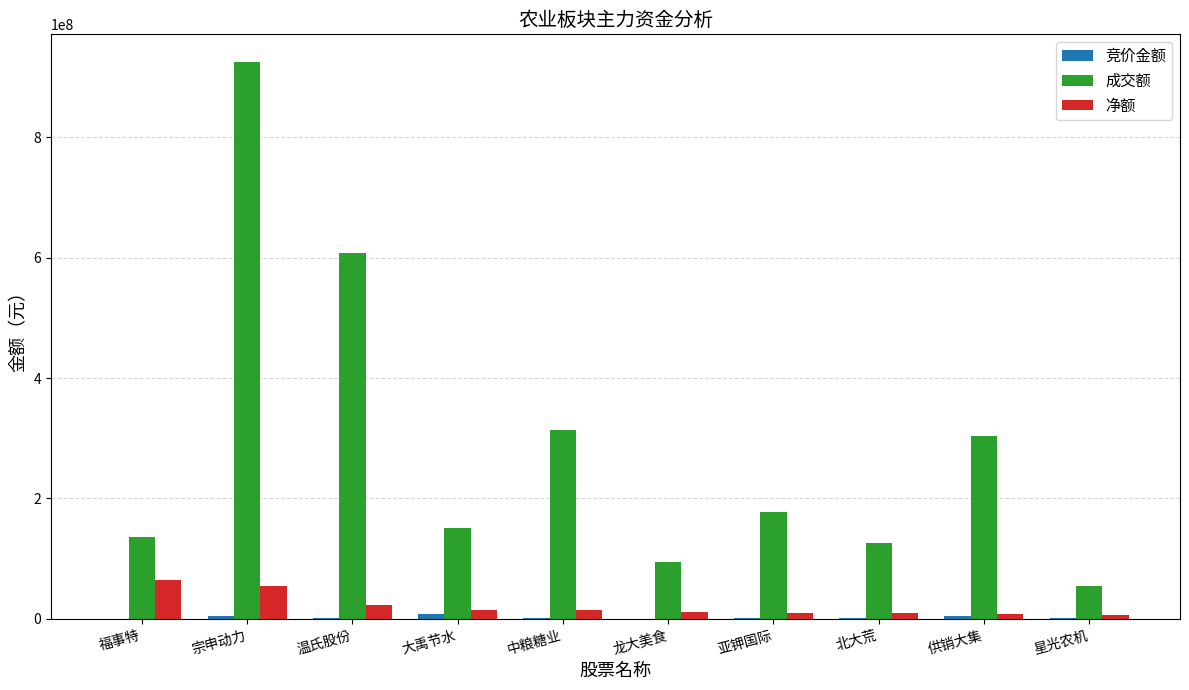

The 成交额 series shows 866571687 at 温氏股份. True or false?

False